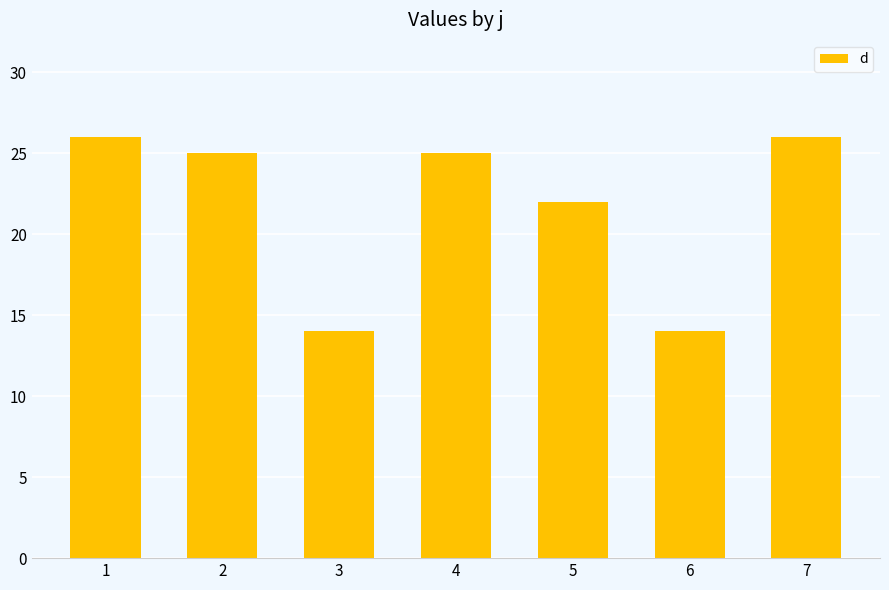

What is the ratio of the value at 3 to the value at 7?

0.5